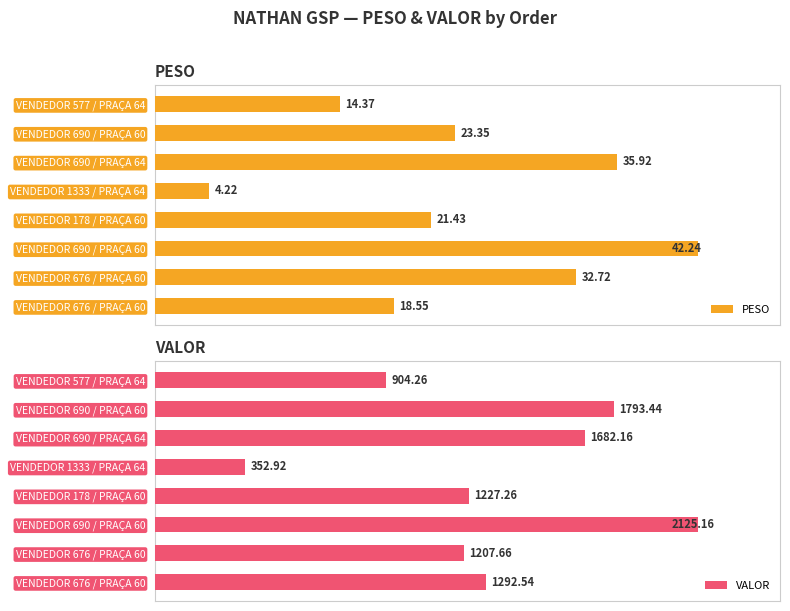

The value of PESO at VENDEDOR 178 / PRAÇA 60 is 16.7. True or false?

False